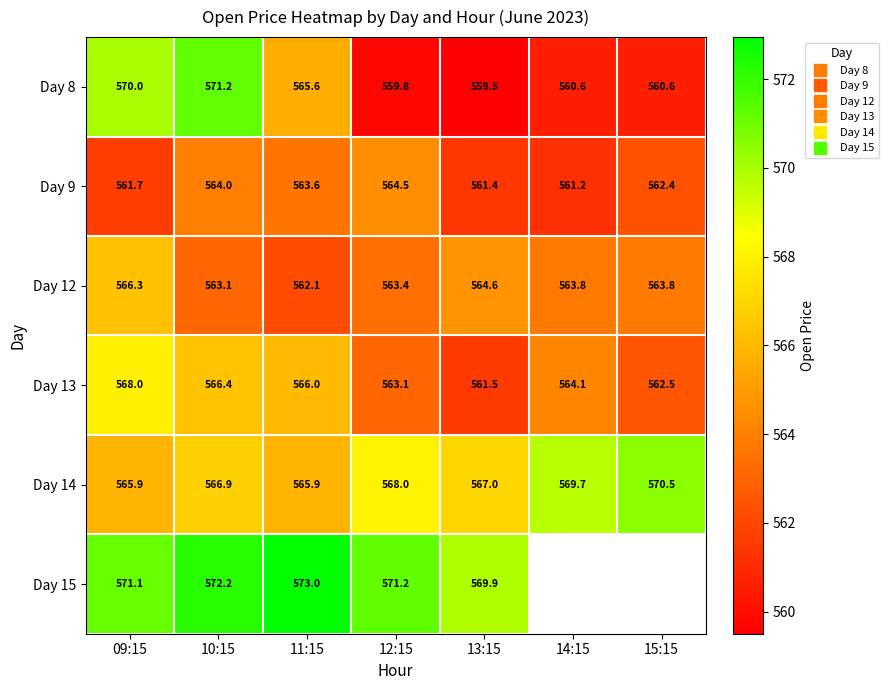

What is the difference between the maximum and minimum values in the Day 13 series?

6.4